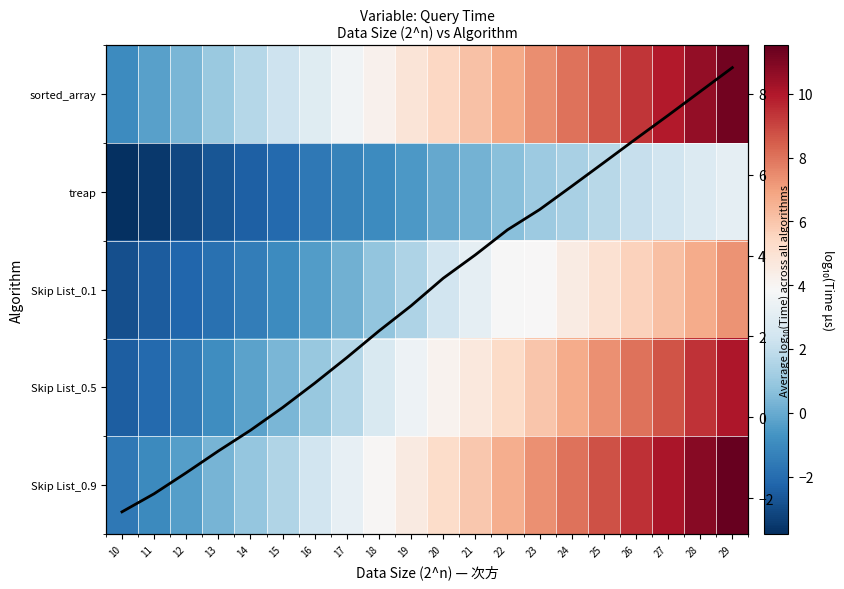

List the series in order of their peak value, lowest first.

treap, Skip List_0.1, Mean log₁₀(Time), Skip List_0.5, sorted_array, Skip List_0.9